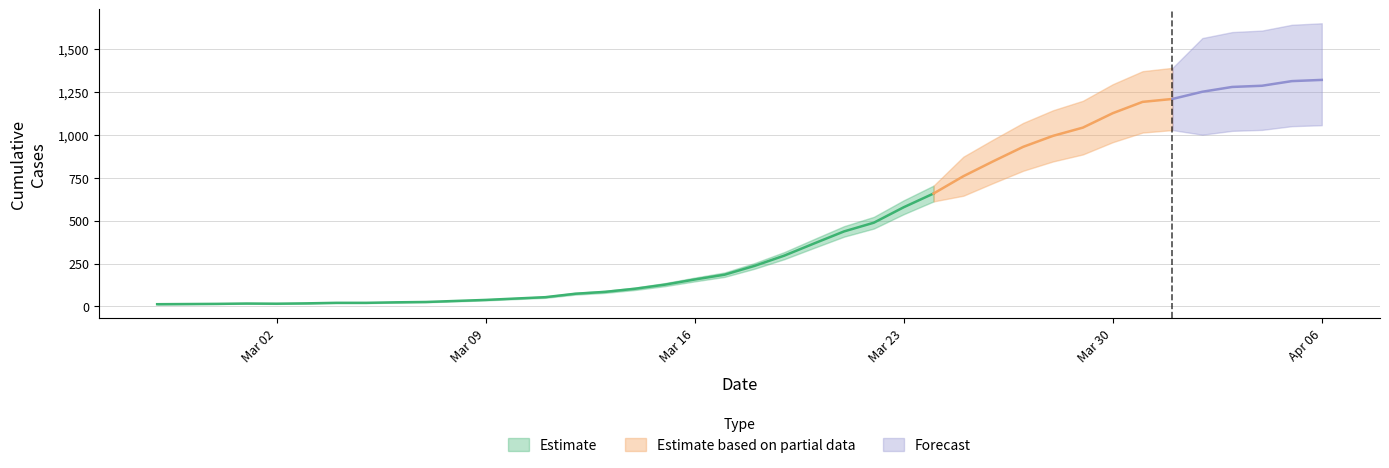

The chart shows a value of 111 at 2020-03-17. True or false?

False